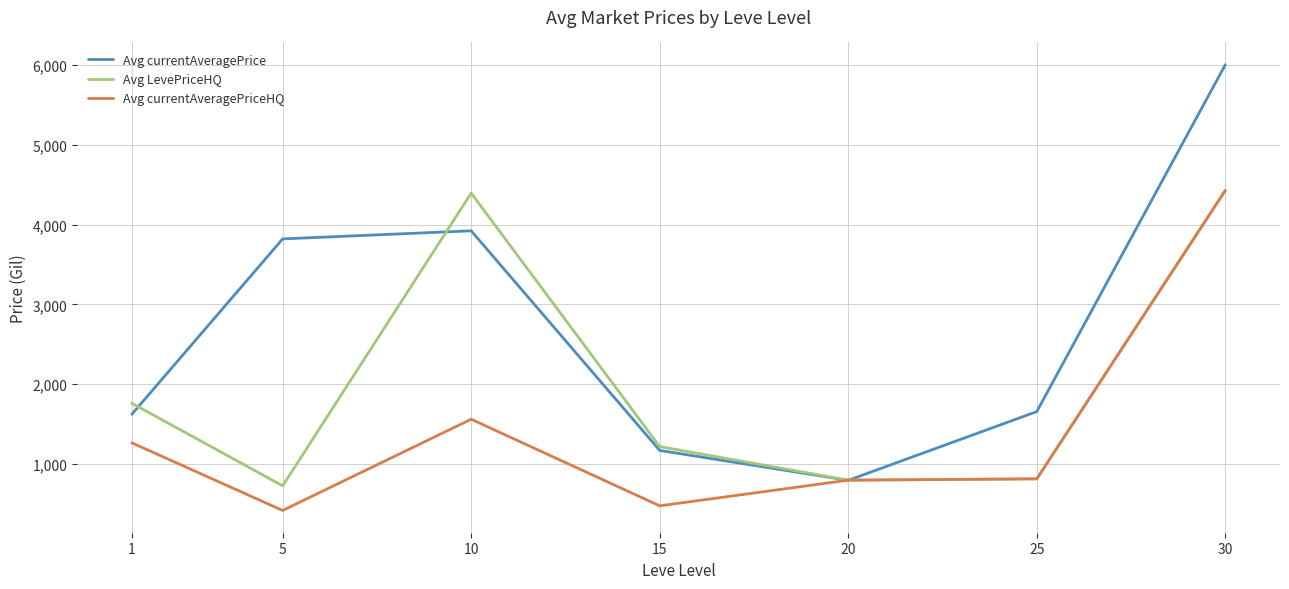

Rank the series by their average value, from highest to lowest.

Avg currentAveragePrice, Avg LevePriceHQ, Avg currentAveragePriceHQ